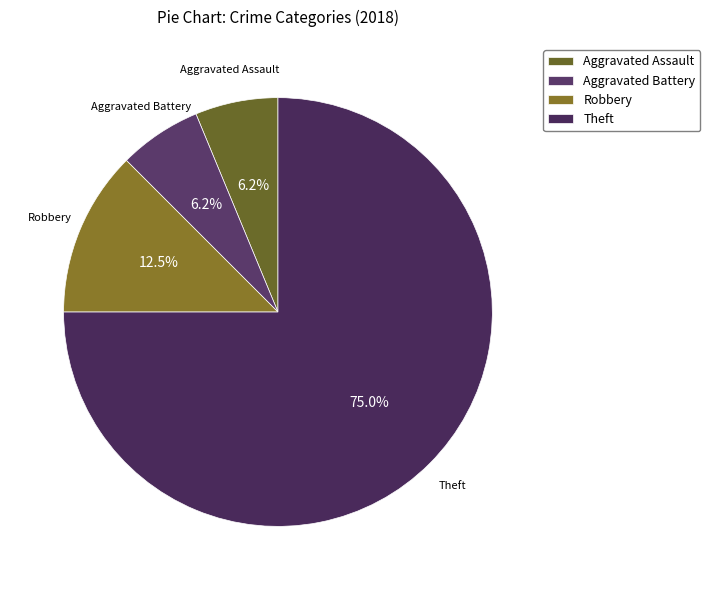

How many segments does this pie chart have?

4